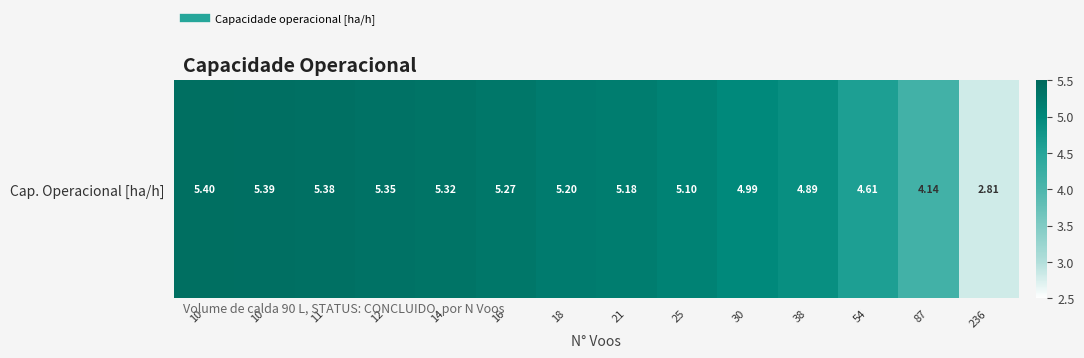

What is the difference between the second highest and minimum values?

2.6